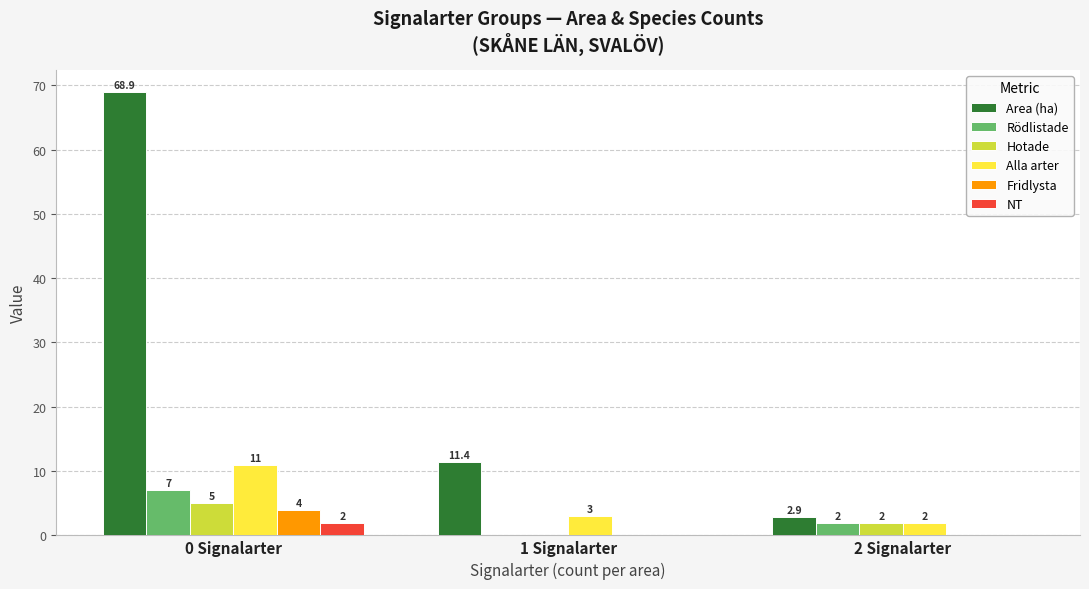

Which category has the highest value in the NT series?

0 Signalarter